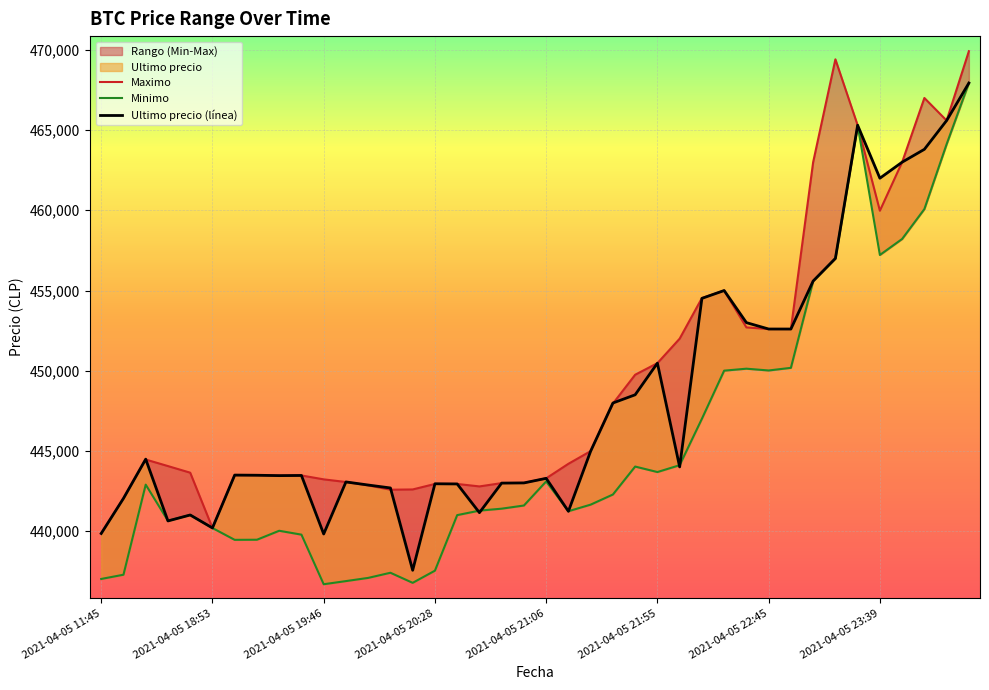

Which series changed the most between 2021-04-05 21:55 and 2021-04-05 23:39?

Maximo